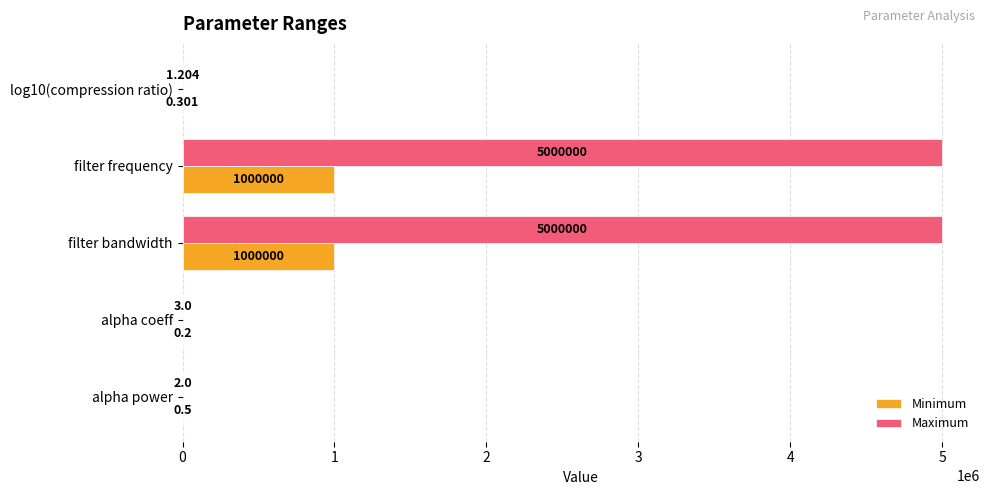

At which label is Maximum closest to 2500000?

alpha coeff